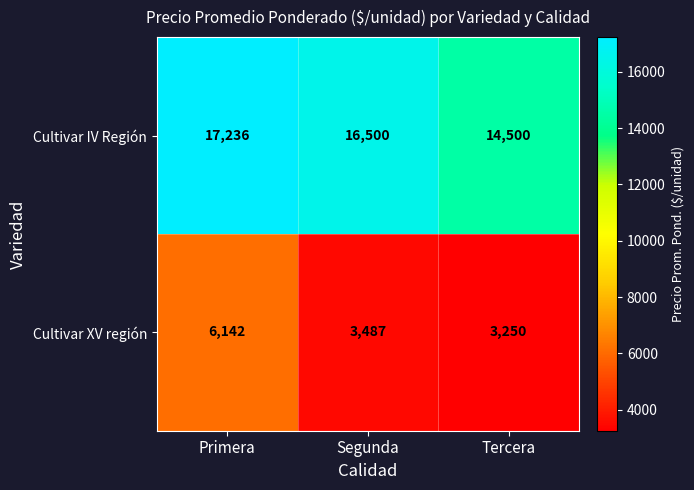

At which category is the sum across all series the highest?

Primera